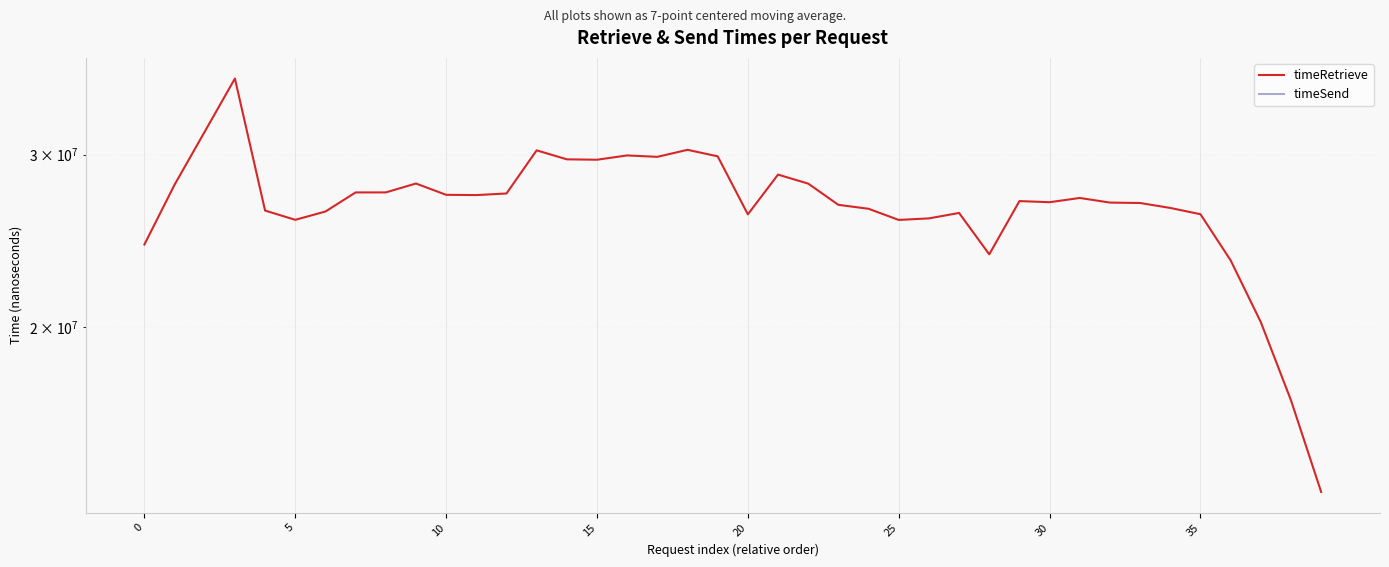

True or false: timeSend and timeRetrieve intersect in this chart.

False